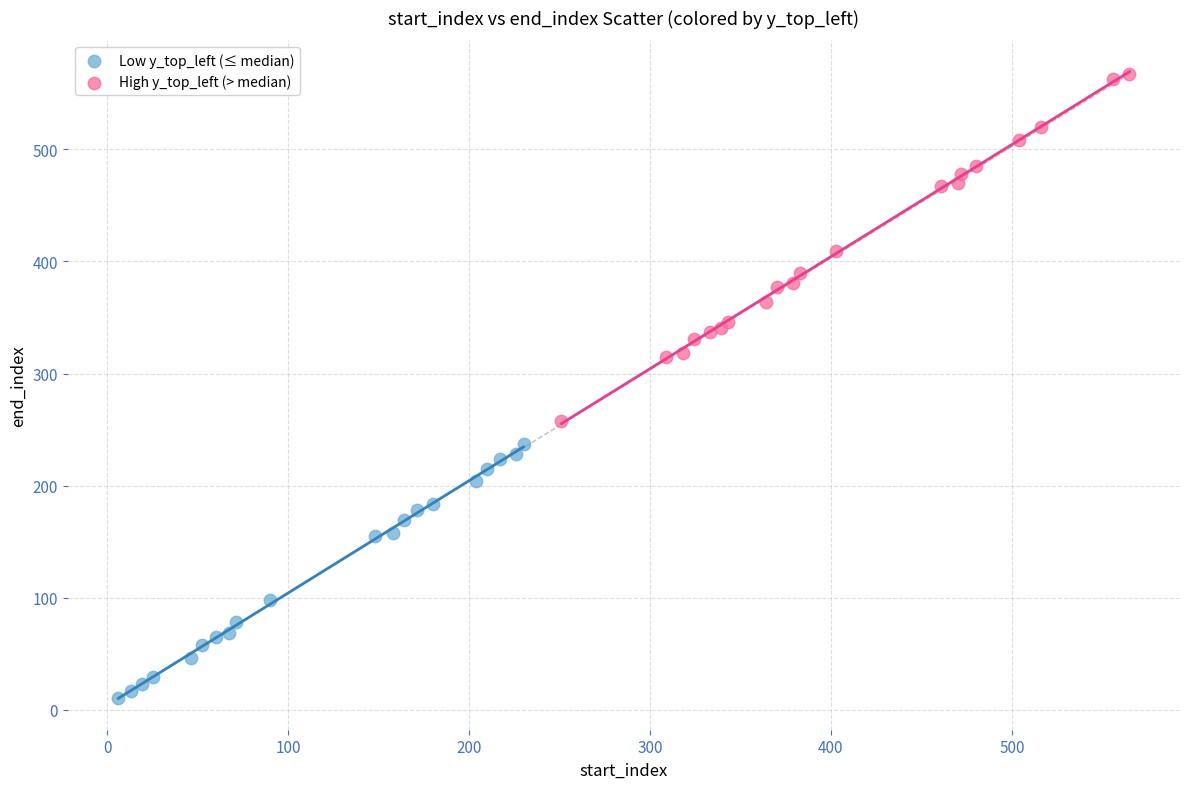

Which series reaches the maximum Y coordinate?

High y_top_left (> median)